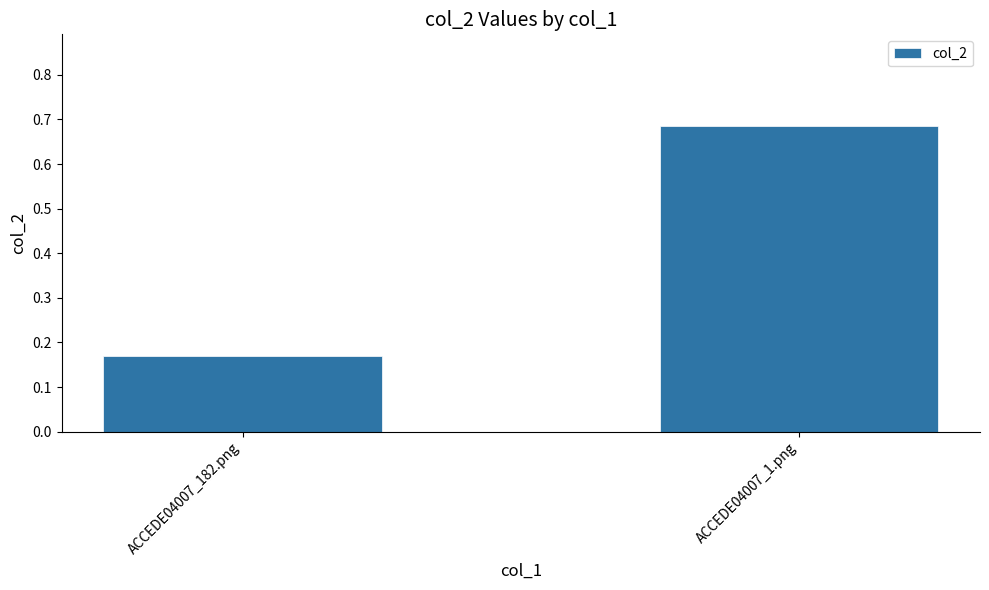

At which category does the chart reach its peak across all series?

ACCEDE04007_1.png